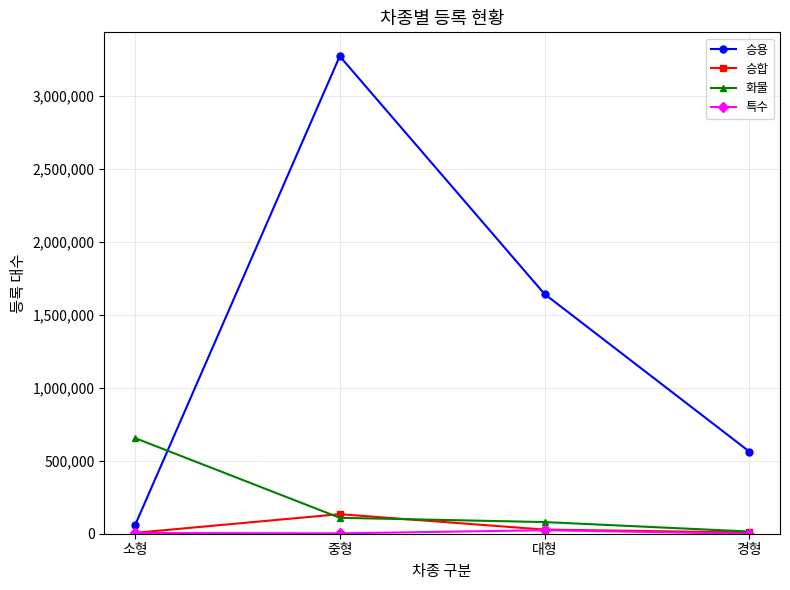

The 화물 series shows 109121 at 중형. True or false?

True